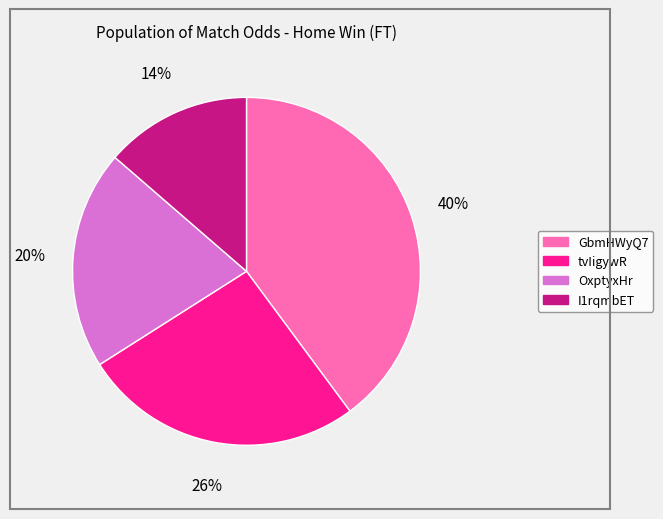

Which slice is the smallest?

I1rqmbET